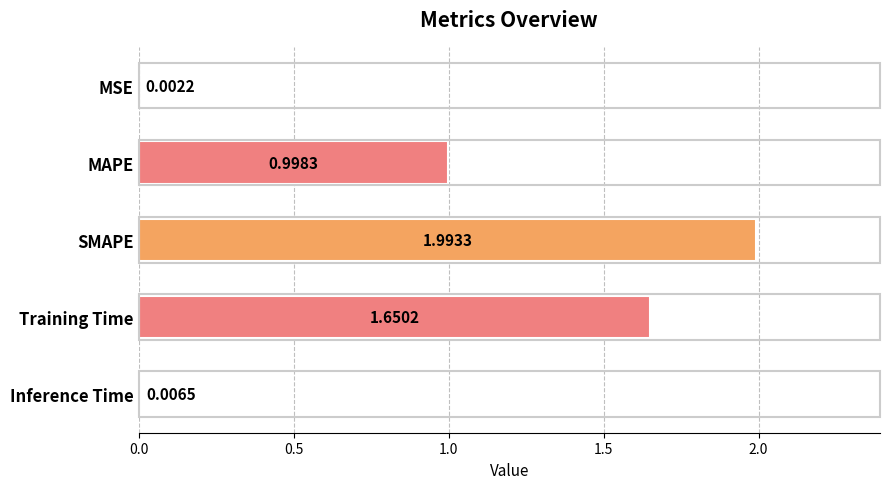

Which category has the highest value across all series?

SMAPE